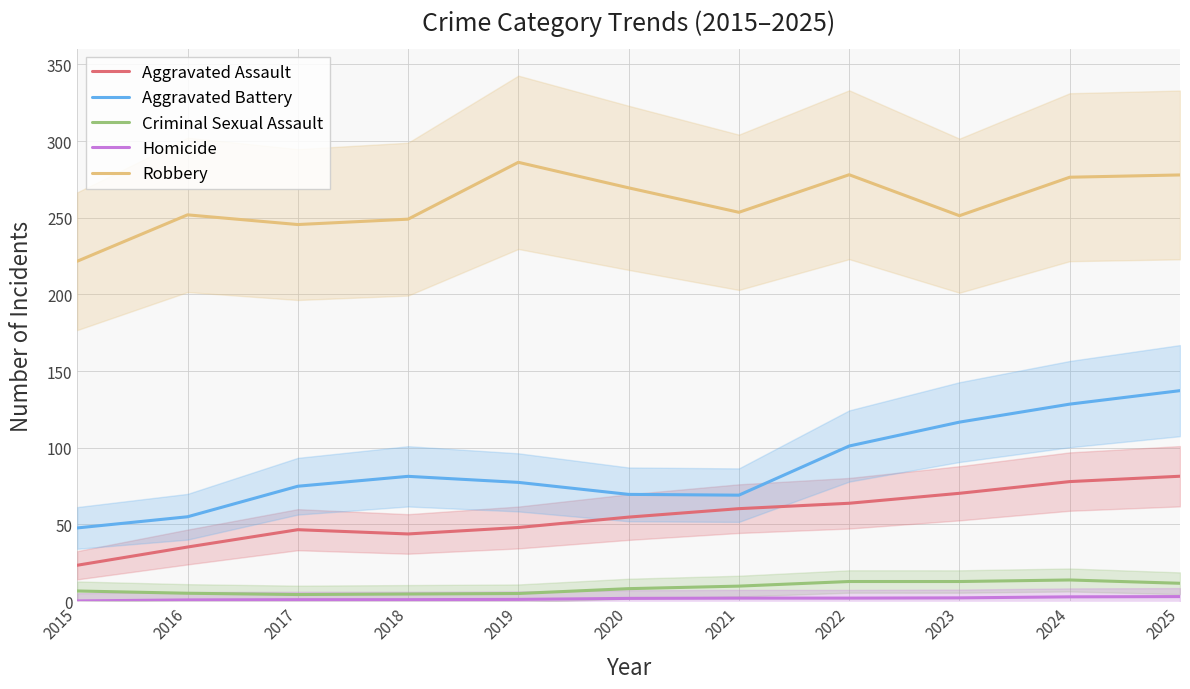

Is this an area chart (filled region under the line)?

No